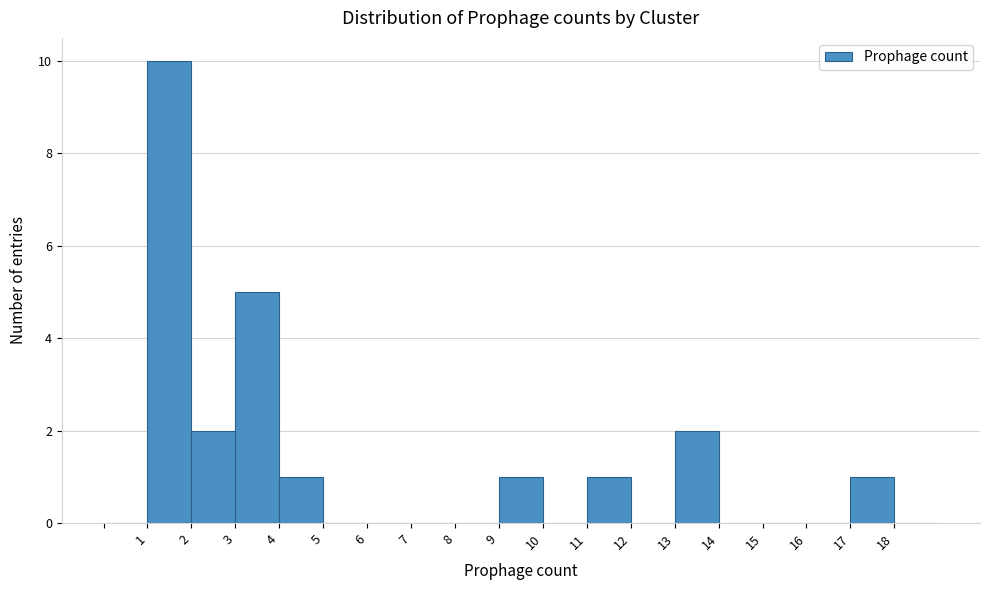

What is the height of the bar covering 2 to 3 on the x-axis? The values are not printed on the chart, so give them approximately, as read against the axis.

2